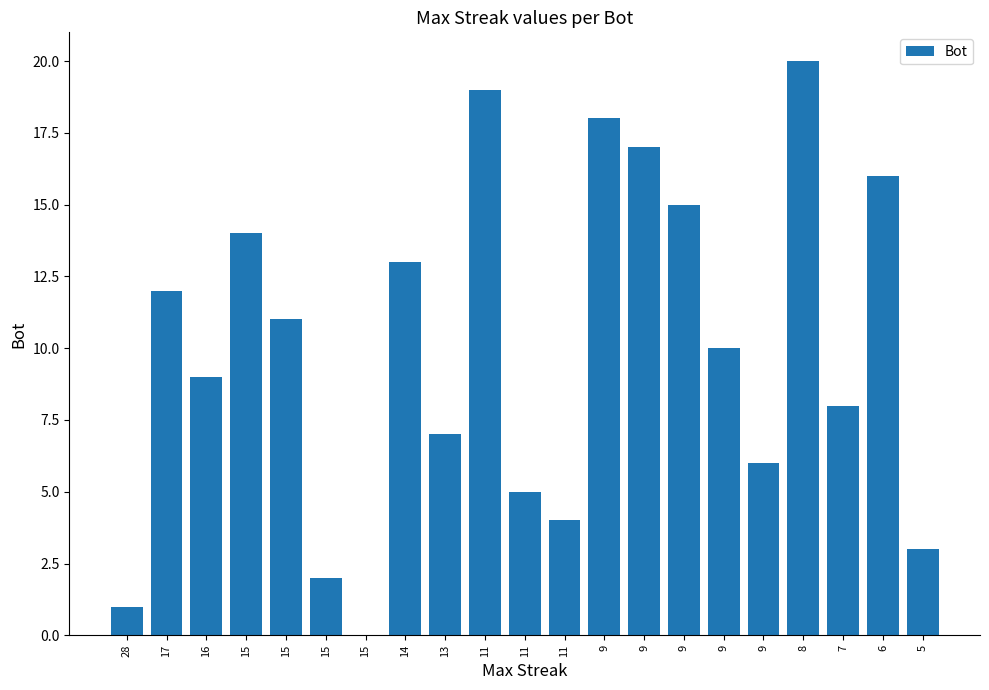

At which label is the value closest to 10?

9